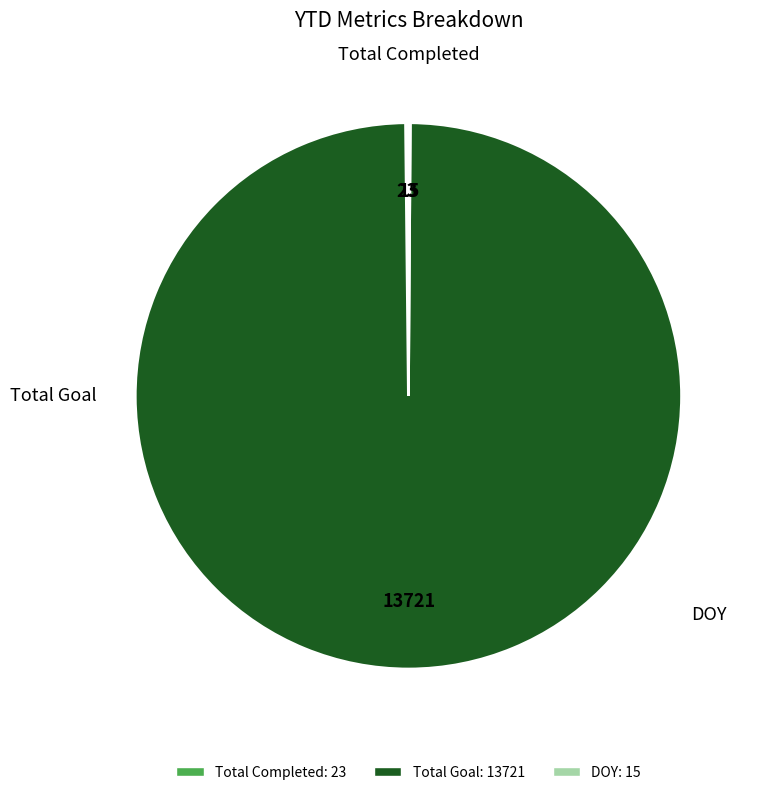

Is it true that Total Goal is 94% of the pie?

False